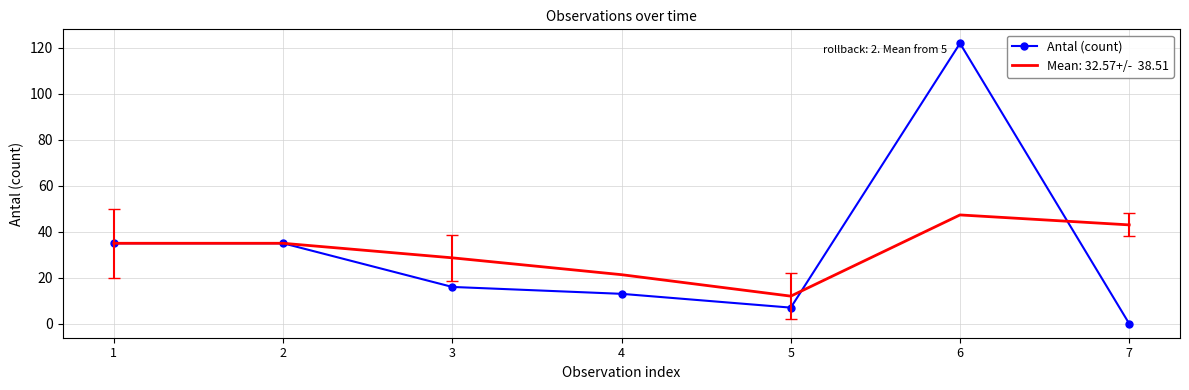

What is the total value across all series at 3?

44.7